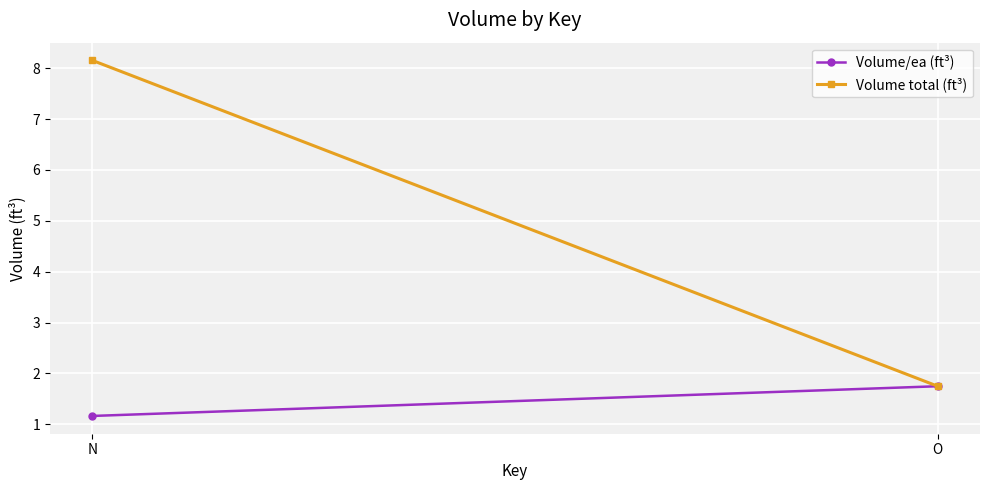

Is this an area chart (filled region under the line)?

No